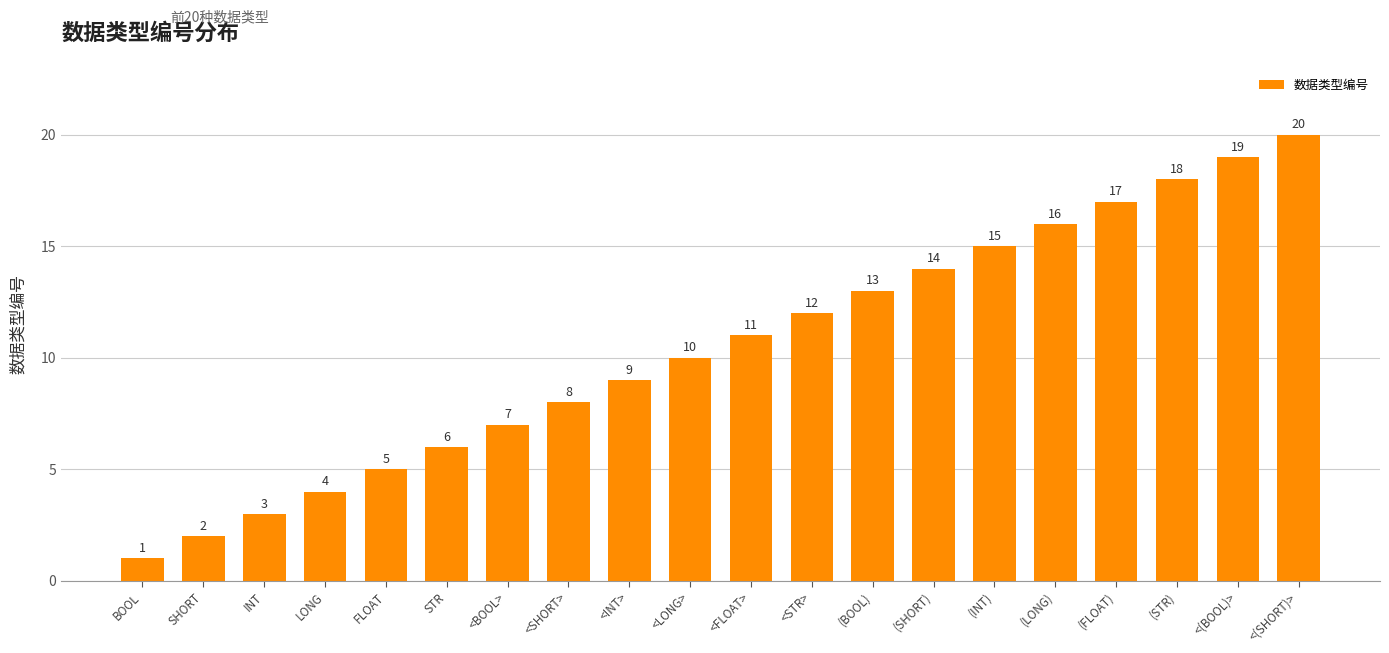

The value at SHORT is 2. True or false?

True